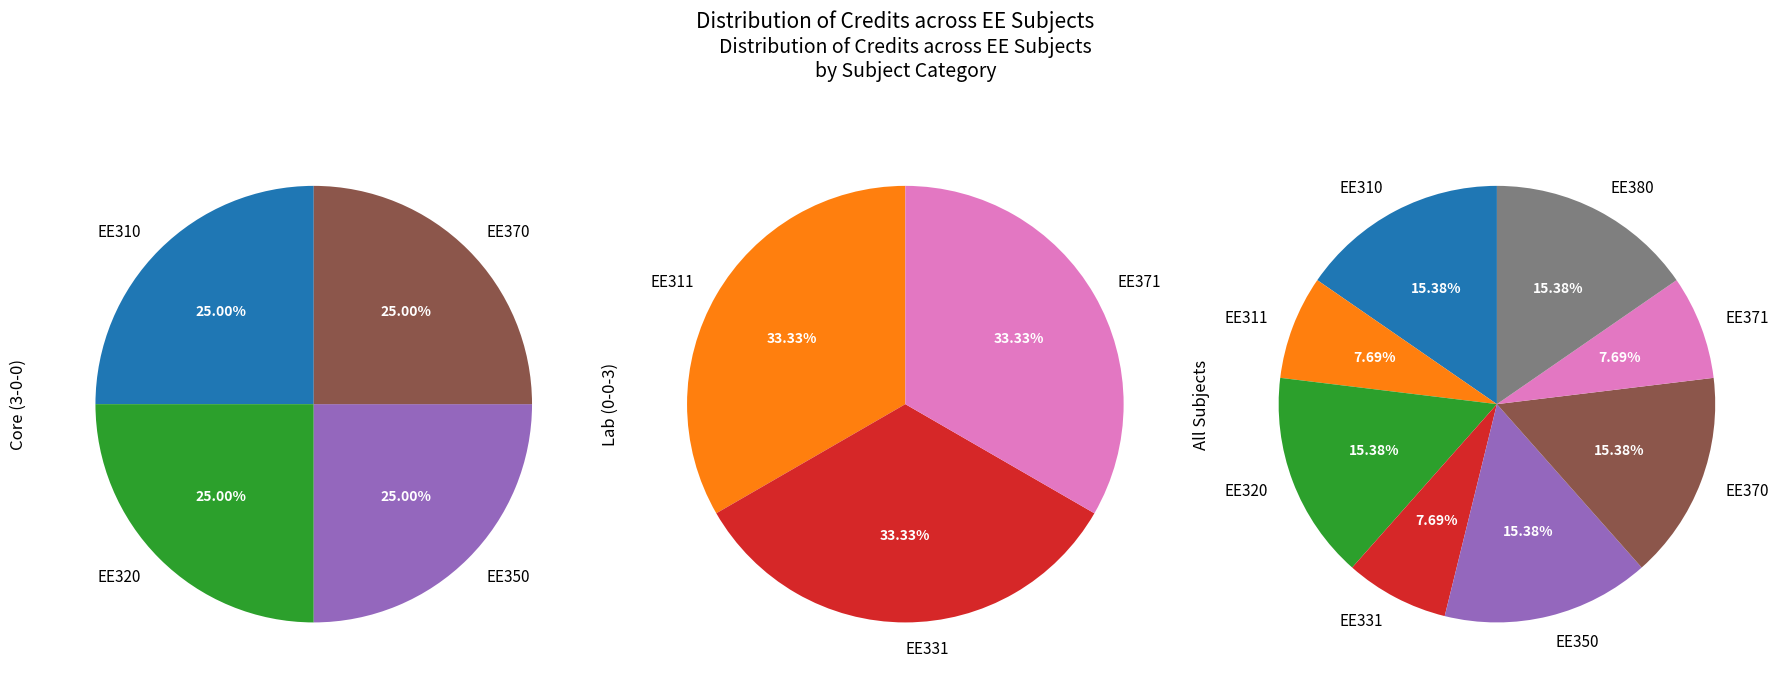

What percentage is the EE370 slice, to the nearest percent?

15%